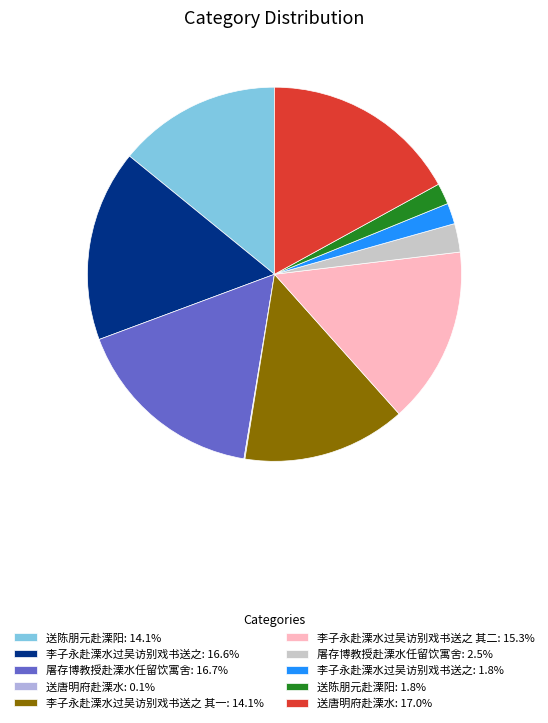

Is there a majority slice in this chart?

No